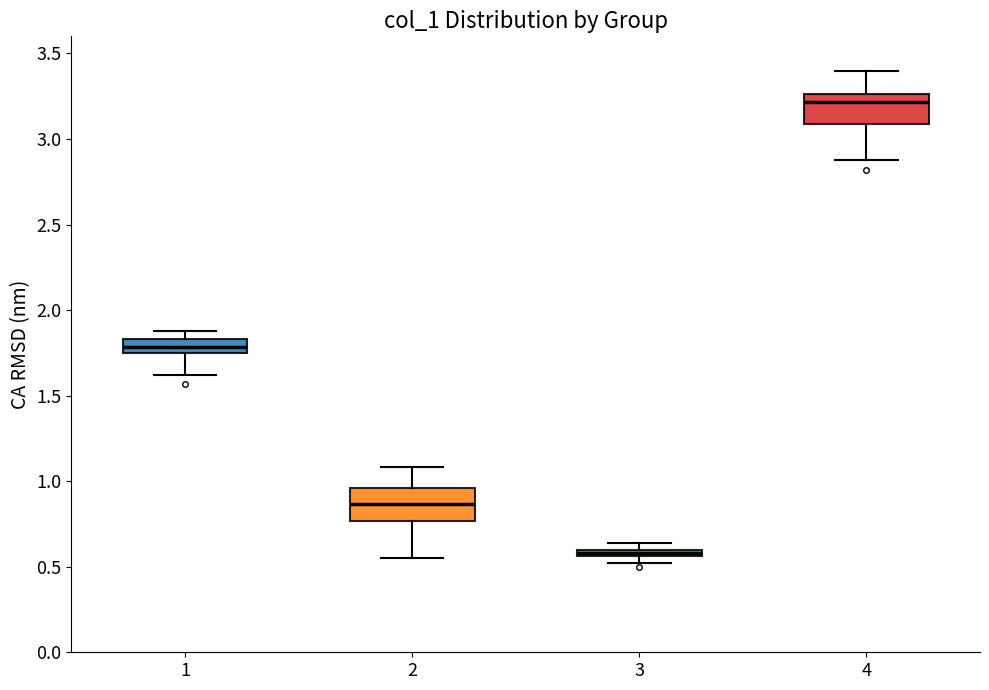

Which box has the lowest median line?

3